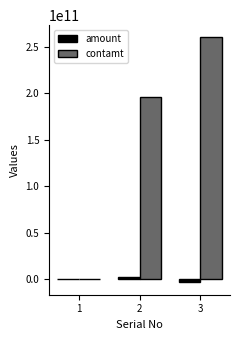

The amount series shows -3437000000.0 at 3. True or false?

True